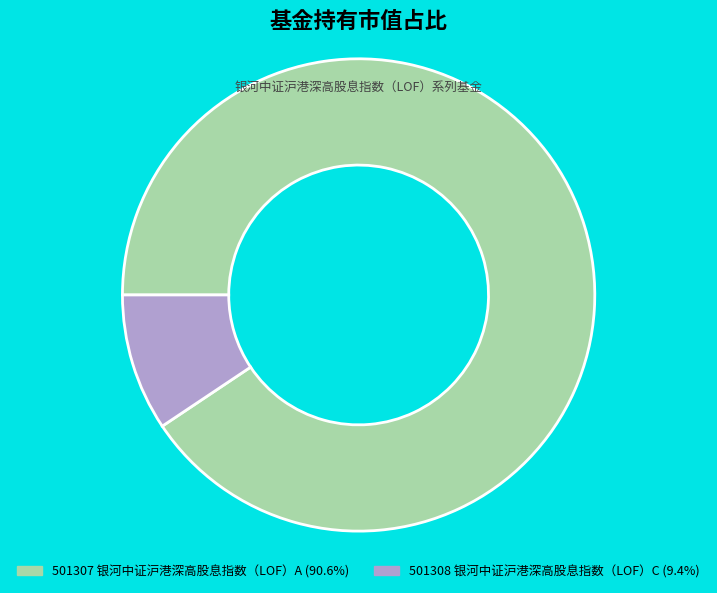

Combined, do 501307 银河中证沪港深高股息指数（LOF）A and 501308 银河中证沪港深高股息指数（LOF）C account for over 50%?

Yes